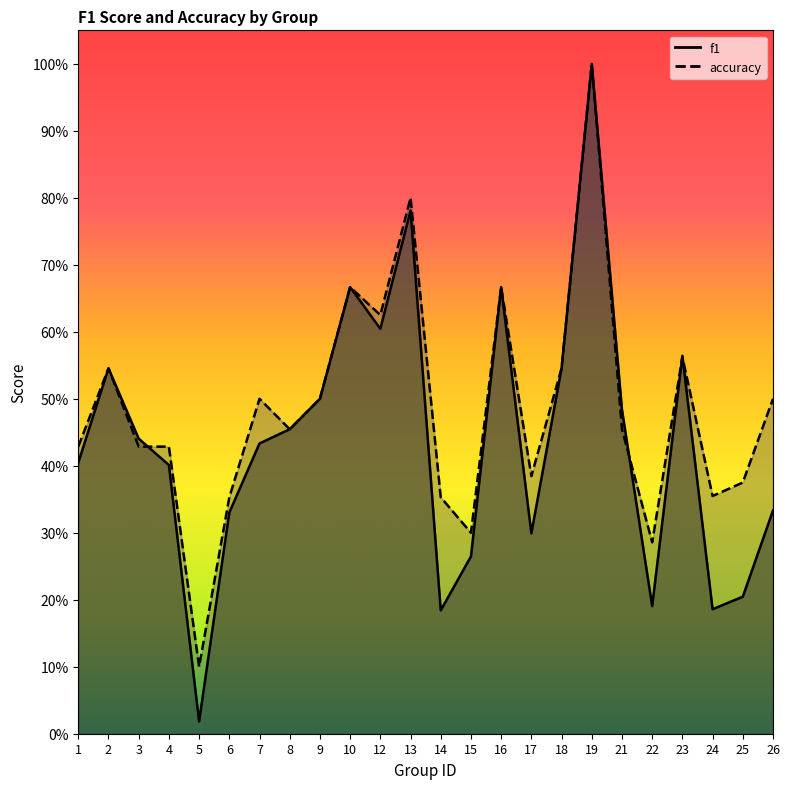

List the series in order of their overall mean, lowest first.

f1, accuracy